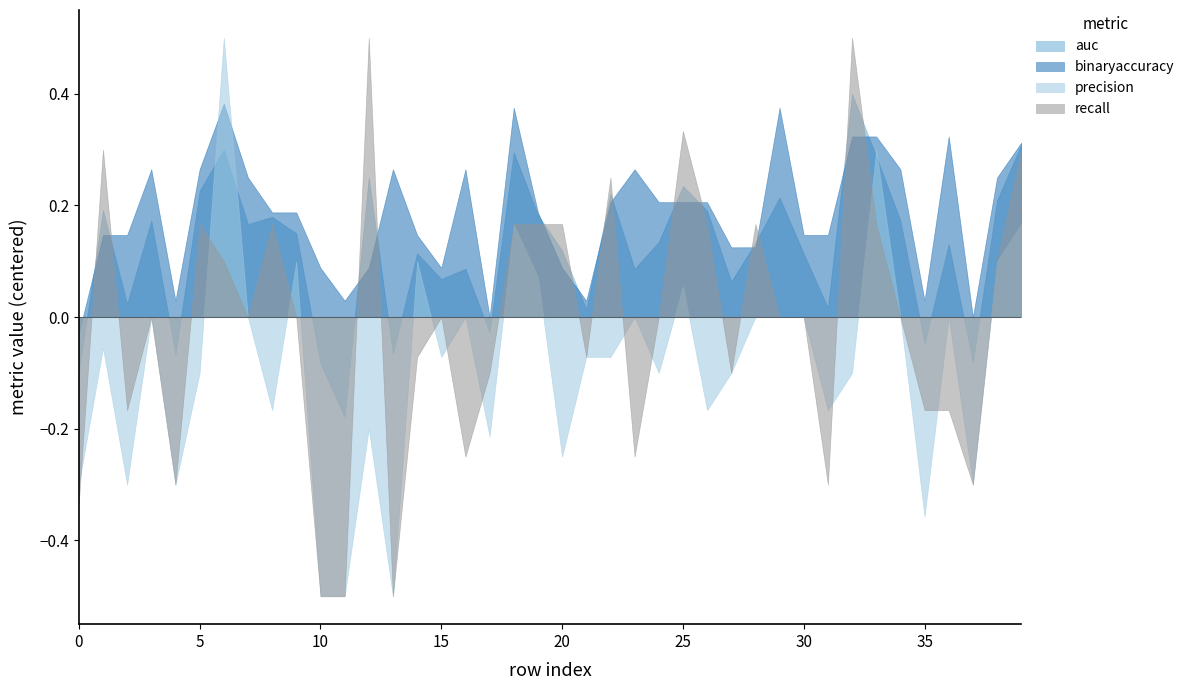

List the series in order of their overall mean, highest first.

binaryaccuracy, auc, recall, precision